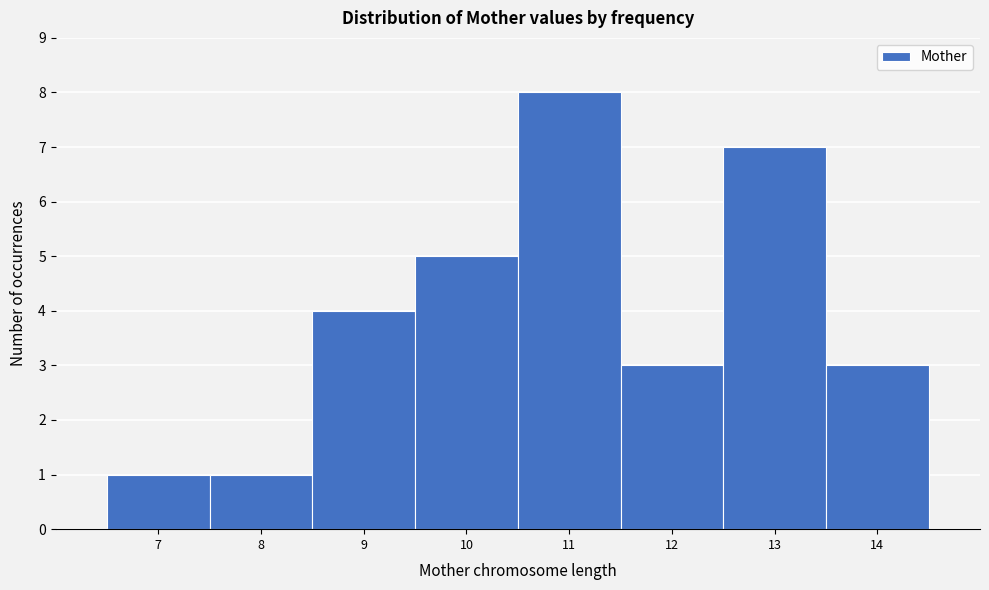

Reading left to right, transcribe this chart: for each bar, give the range it covers on the x-axis and its height. The values are not printed on the chart, so give them approximately, as read against the axis.

6.5 to 7.5: 1
7.5 to 8.5: 1
8.5 to 9.5: 4
9.5 to 10.5: 5
10.5 to 11.5: 8
11.5 to 12.5: 3
12.5 to 13.5: 7
13.5 to 14.5: 3